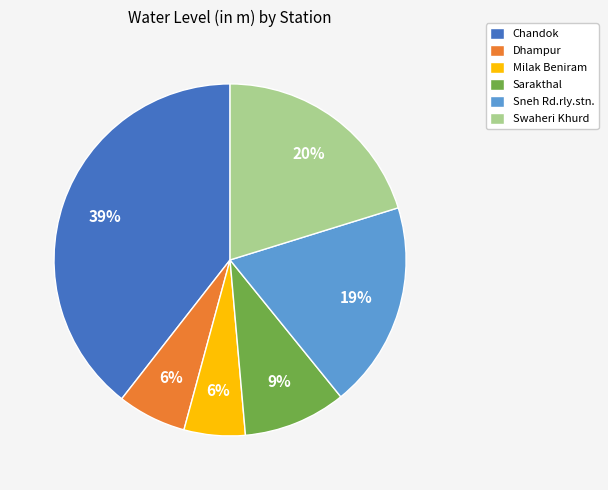

To the nearest percent, what is the combined percentage of Milak Beniram and Chandok?

45%